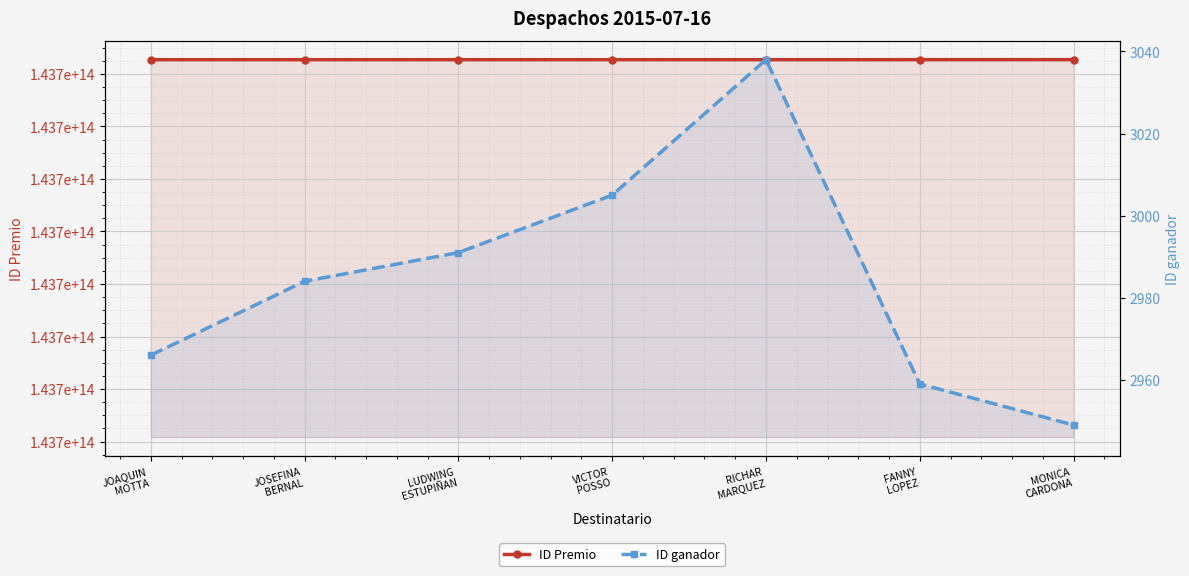

What position from the left is FANNY
LOPEZ?

6